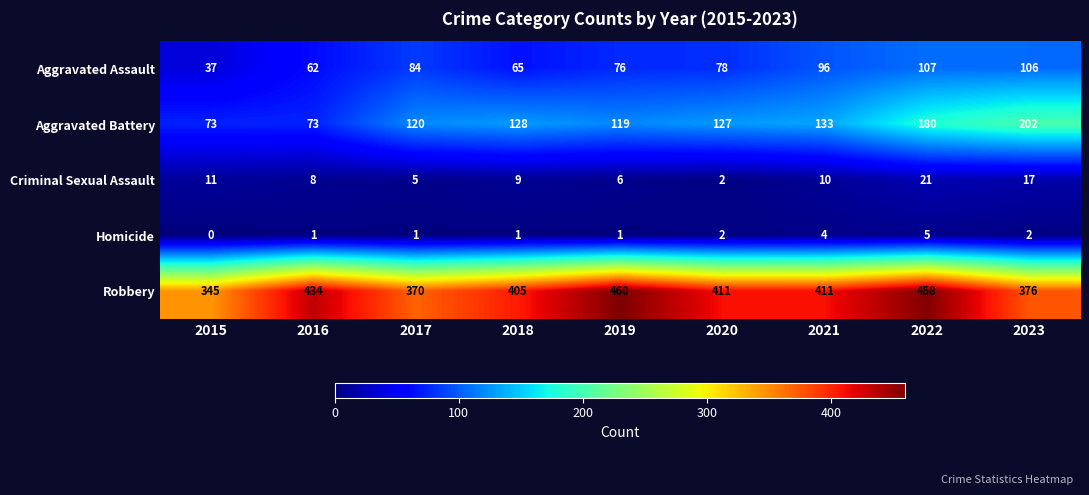

What is the sum of the Aggravated Battery values at 2019 and 2015?

192